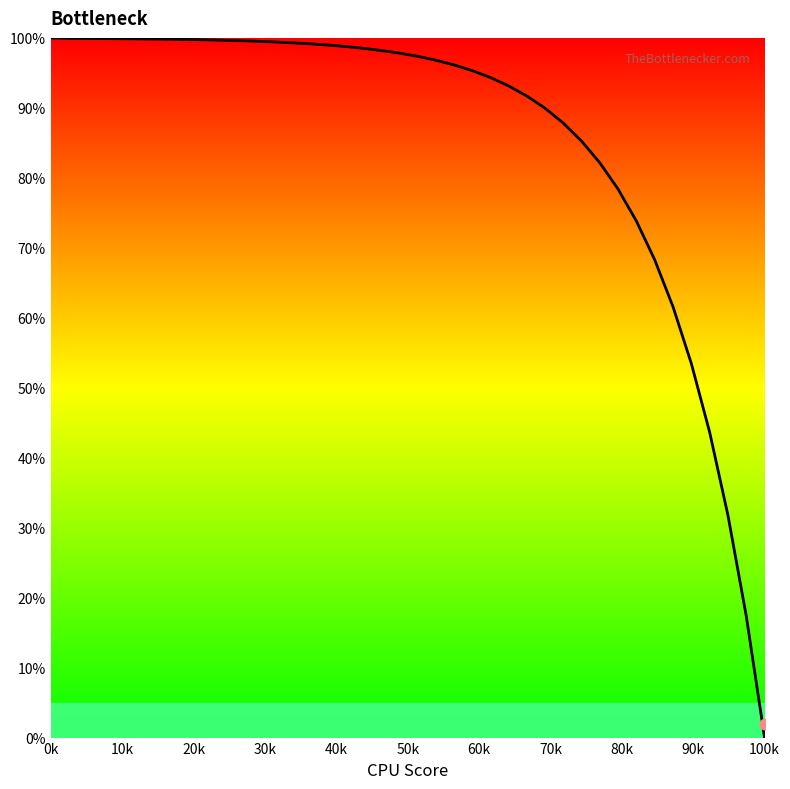

Approximately how many times larger is the value at 20k compared to 20?

1.0